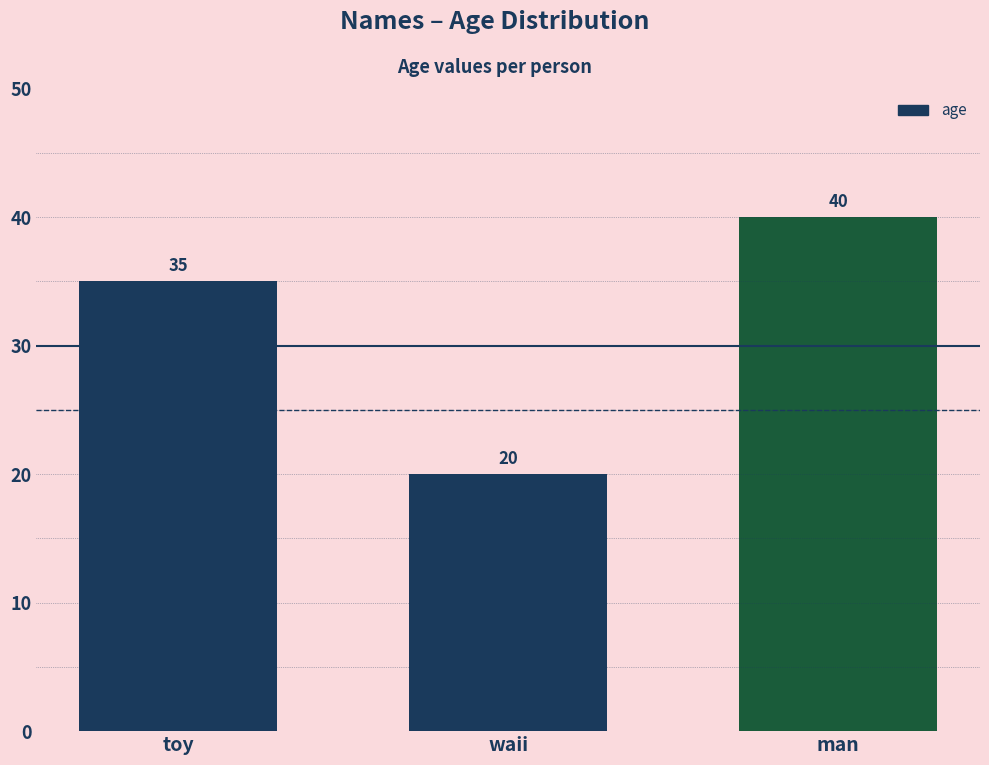

List the labels in order of value, smallest first.

waii, toy, man